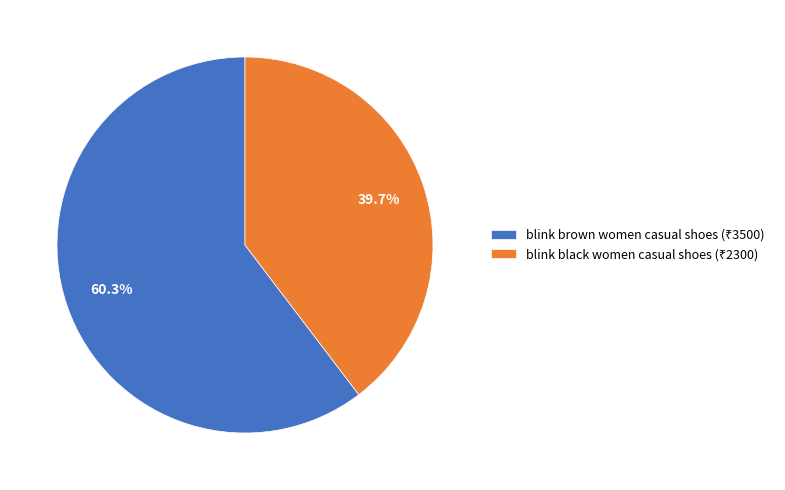

Does any single category account for the majority?

Yes